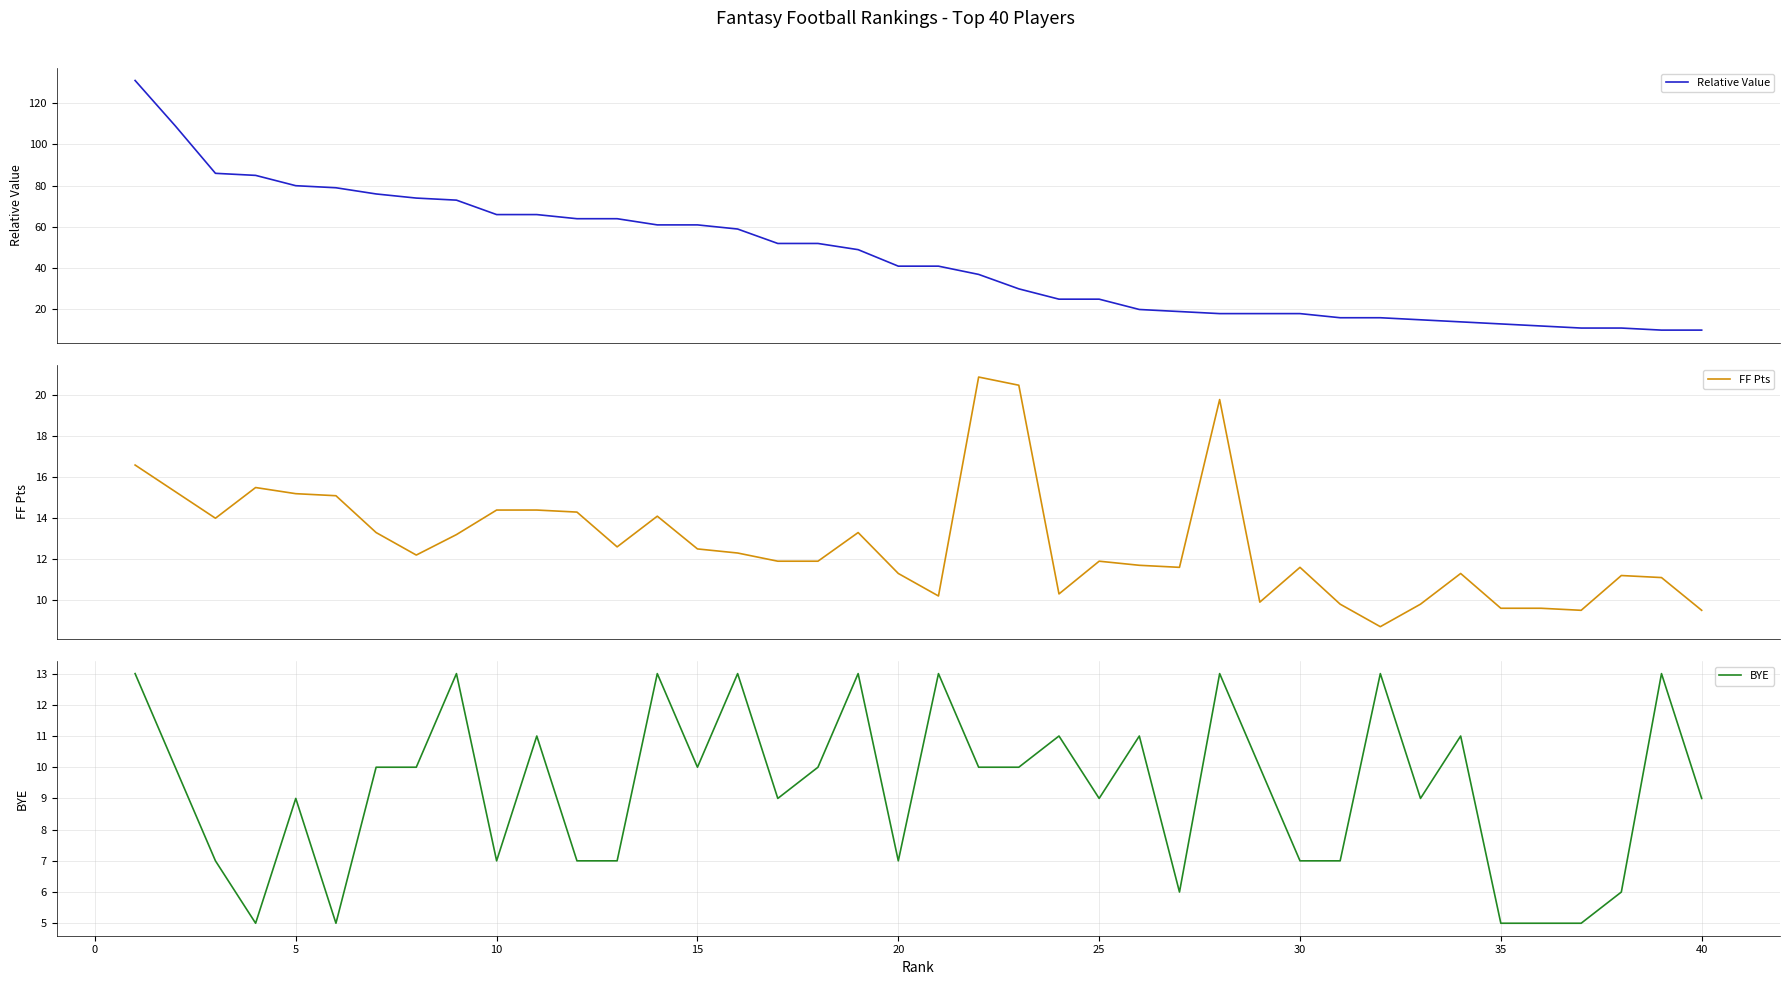

How many lines are shown in the chart?

3